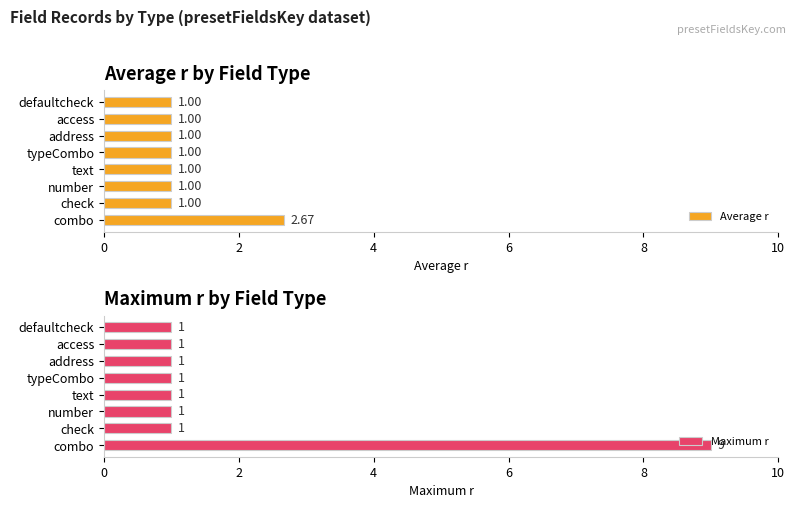

List the series in order of their overall mean, lowest first.

Average r, Maximum r